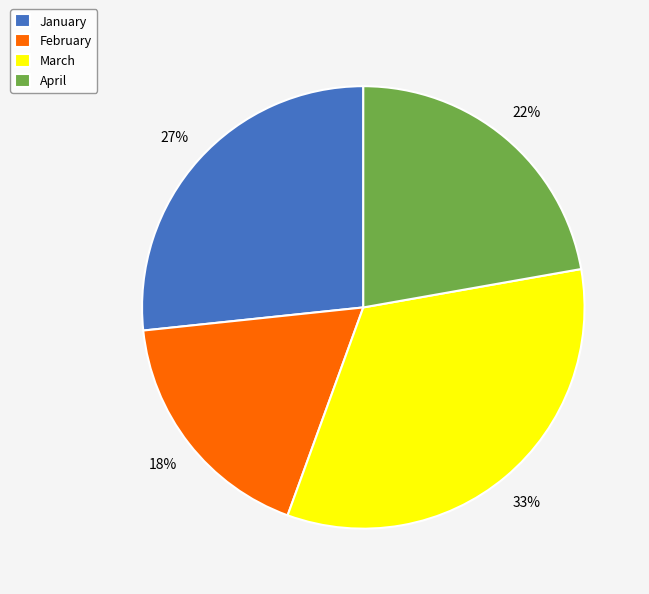

The February slice represents 11% of the pie. True or false?

False